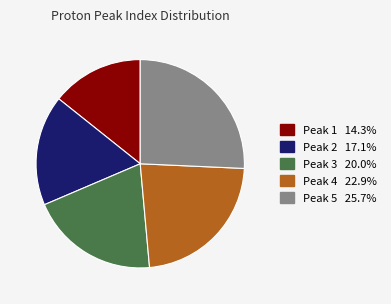

How many segments does this pie chart have?

5